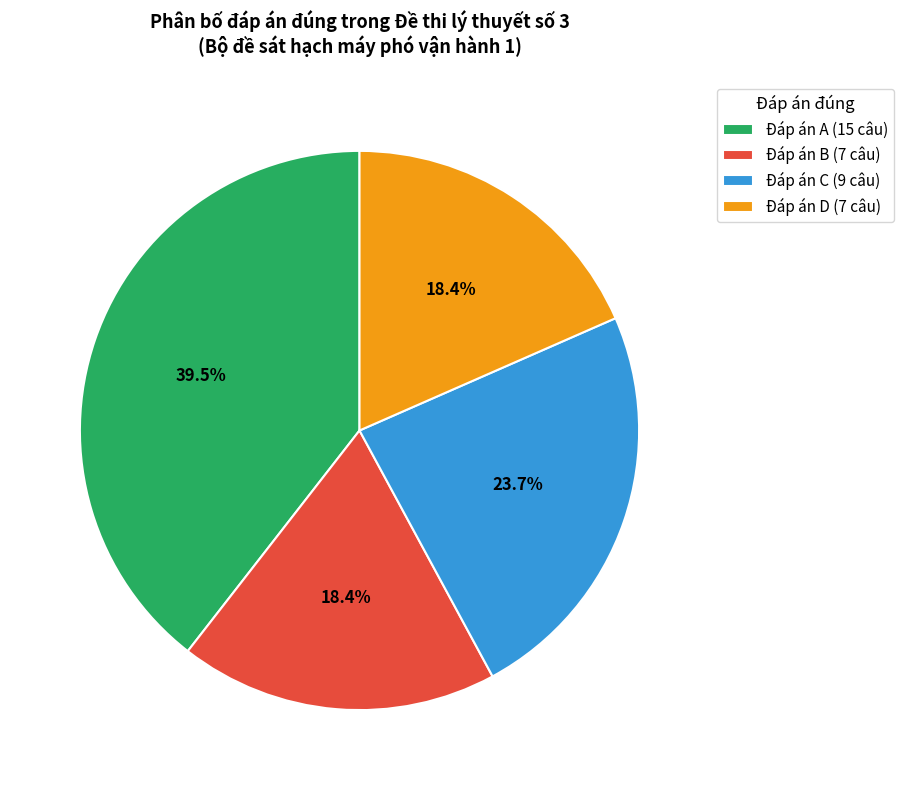

Do Đáp án D (7 câu) and Đáp án C (9 câu) together represent more than half of the pie?

No